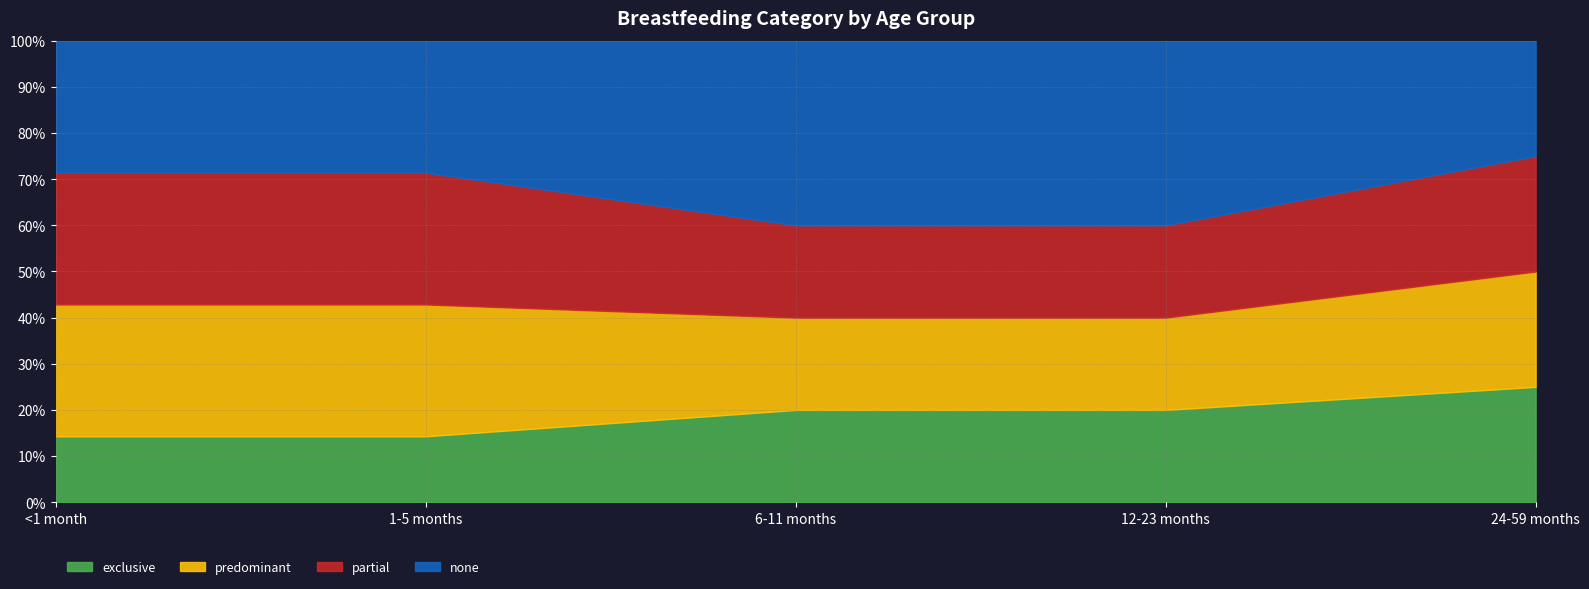

What are all the series names shown in the legend?

exclusive, predominant, partial, none